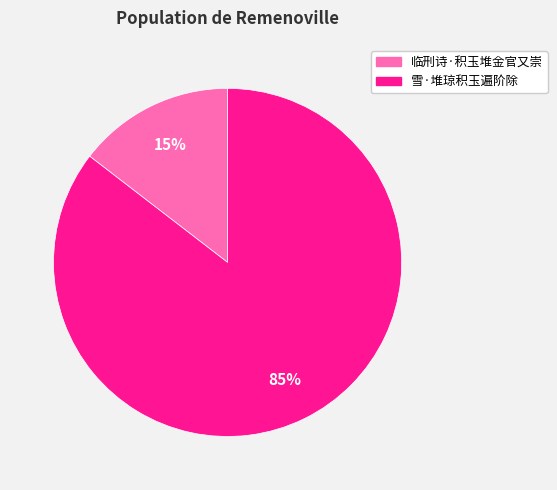

Combined, do 临刑诗·积玉堆金官又崇 and 雪·堆琼积玉遍阶除 account for over 50%?

Yes